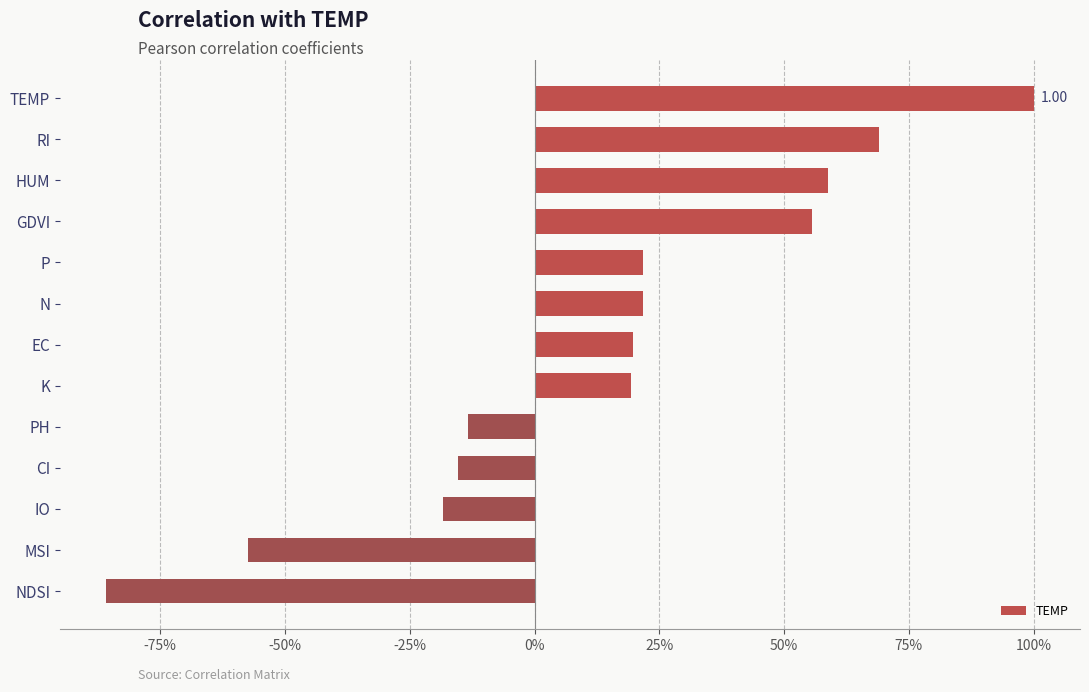

At which category does the chart reach its minimum across all series?

NDSI